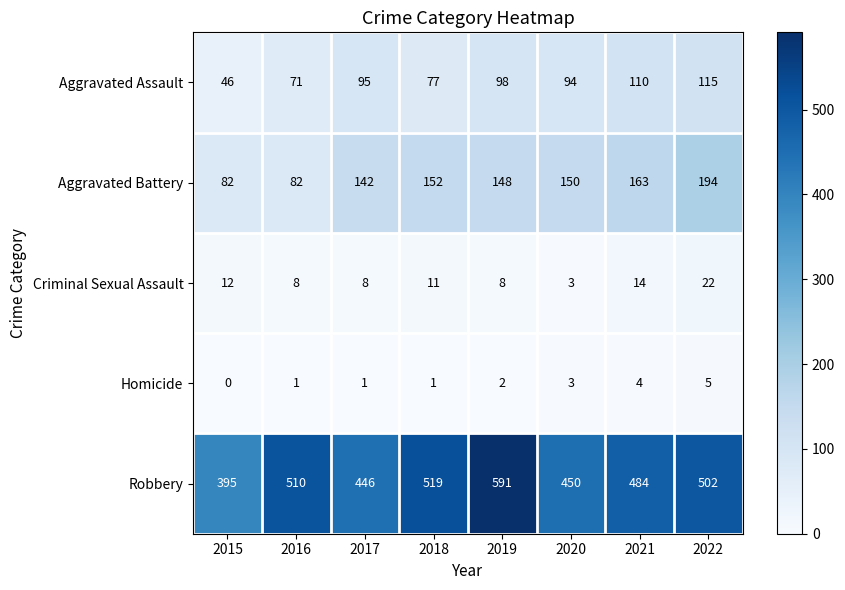

Rank the categories by Aggravated Assault value from lowest to highest.

2015, 2016, 2018, 2020, 2017, 2019, 2021, 2022